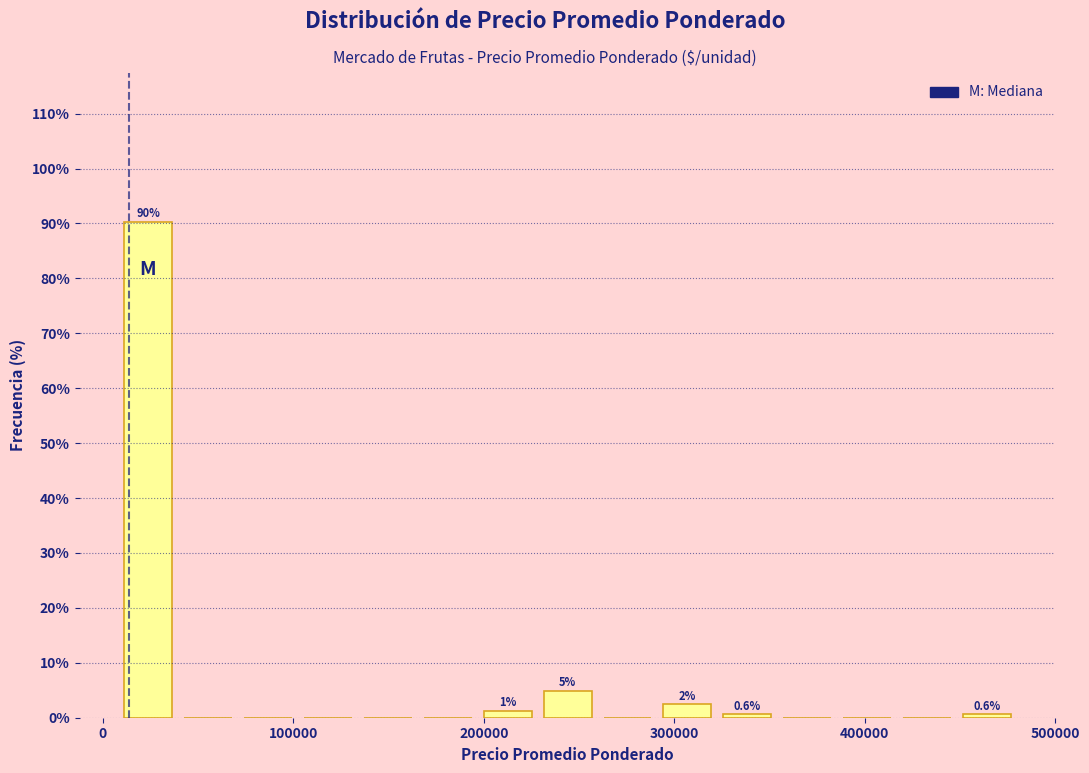

Read against the x-axis, roughly where is the centre of the tallest bar?

20000